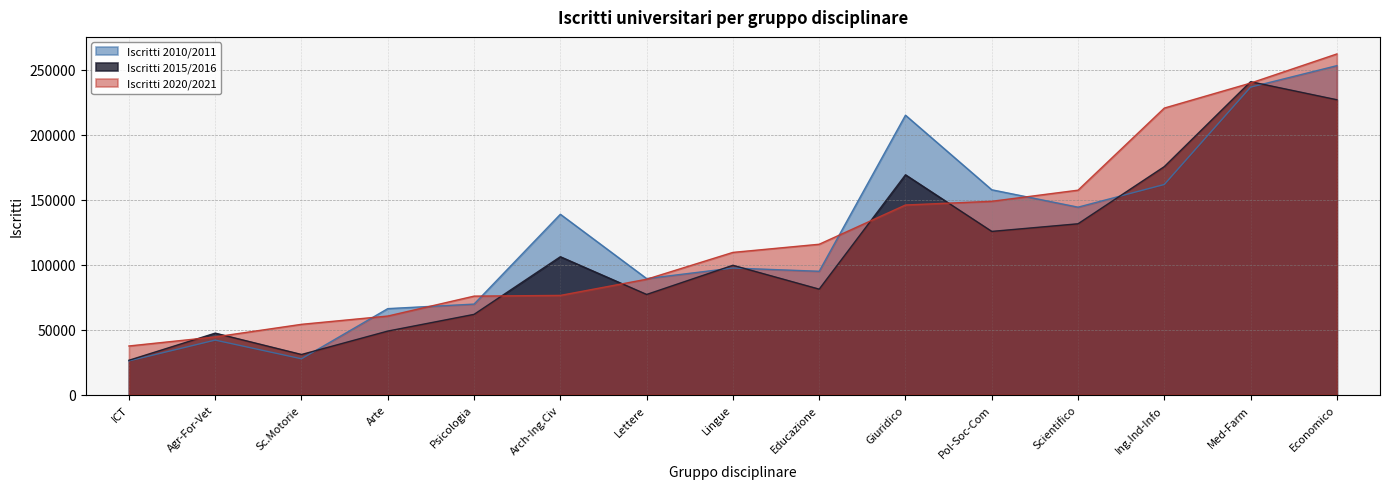

Reading left to right, extract all data points from this chart.

Iscritti 2010/2011: 26059	42052	27667	66287	69765	138907	89404	97530	95032	215136	157754	144377	161814	236740	253294
Iscritti 2015/2016: 26538	47421	30984	49011	61871	106219	77192	99646	81277	169279	125712	131587	175585	240933	227046
Iscritti 2020/2021: 37538	44517	54203	60577	75905	76455	88903	109559	115832	146039	148893	157451	220640	239884	262299